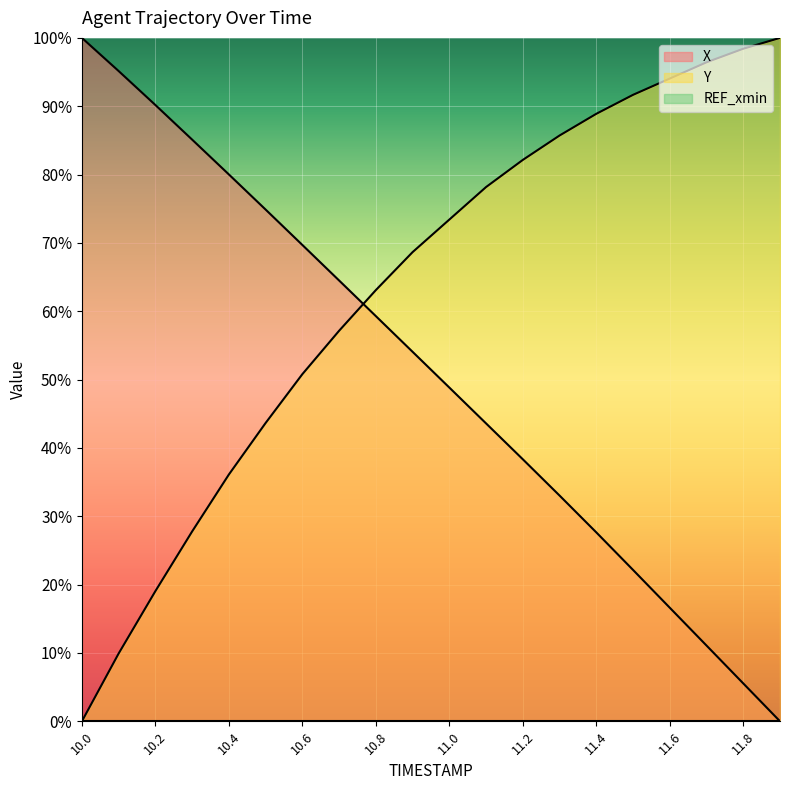

The Y series shows 100.3 at 10.8. True or false?

False